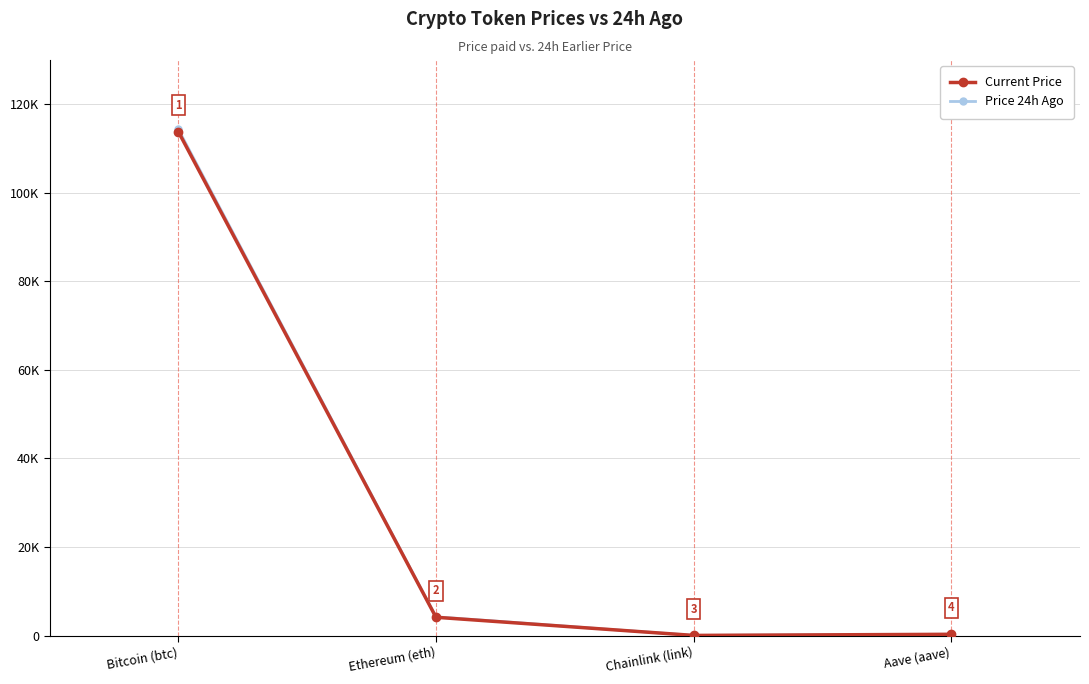

Which category has the lowest value in the Price 24h Ago series?

Chainlink (link)